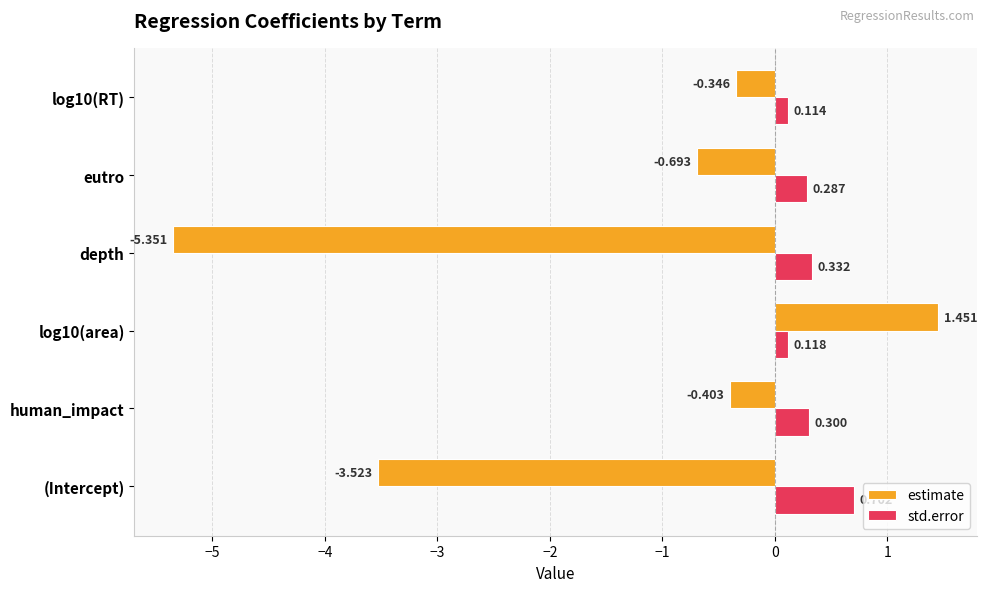

Which series has the largest total across all categories?

std.error